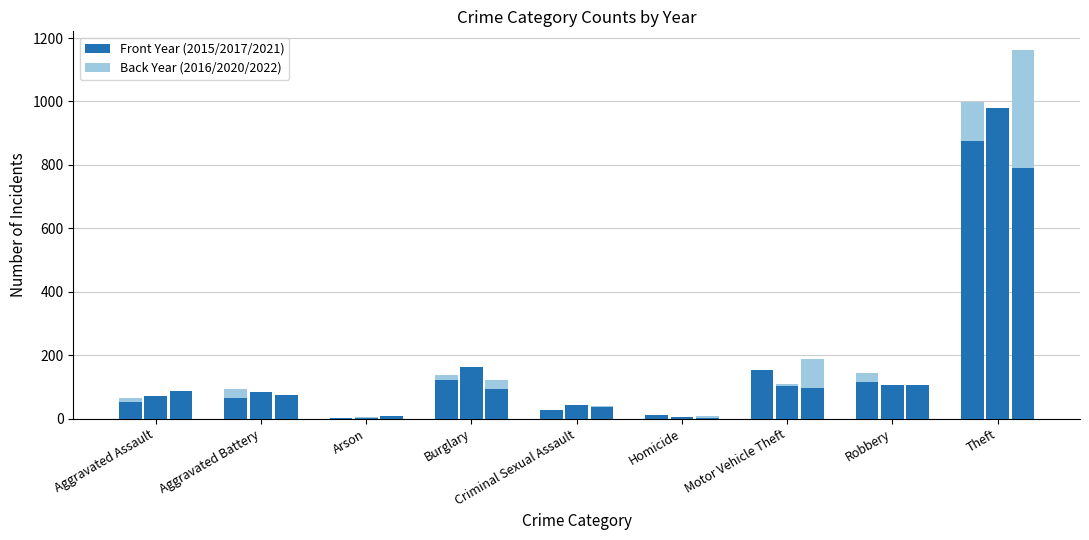

Which category has the highest value in the 2017 series?

Theft